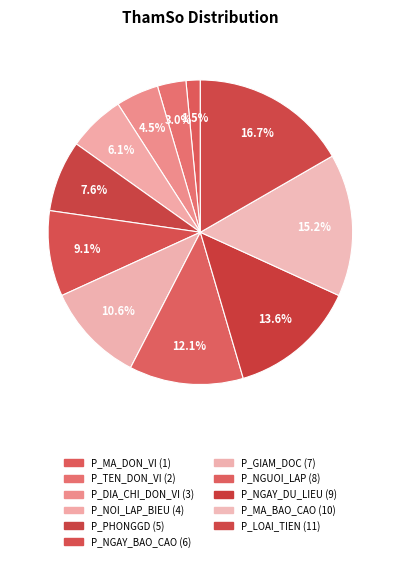

The P_LOAI_TIEN slice represents 23% of the pie. True or false?

False